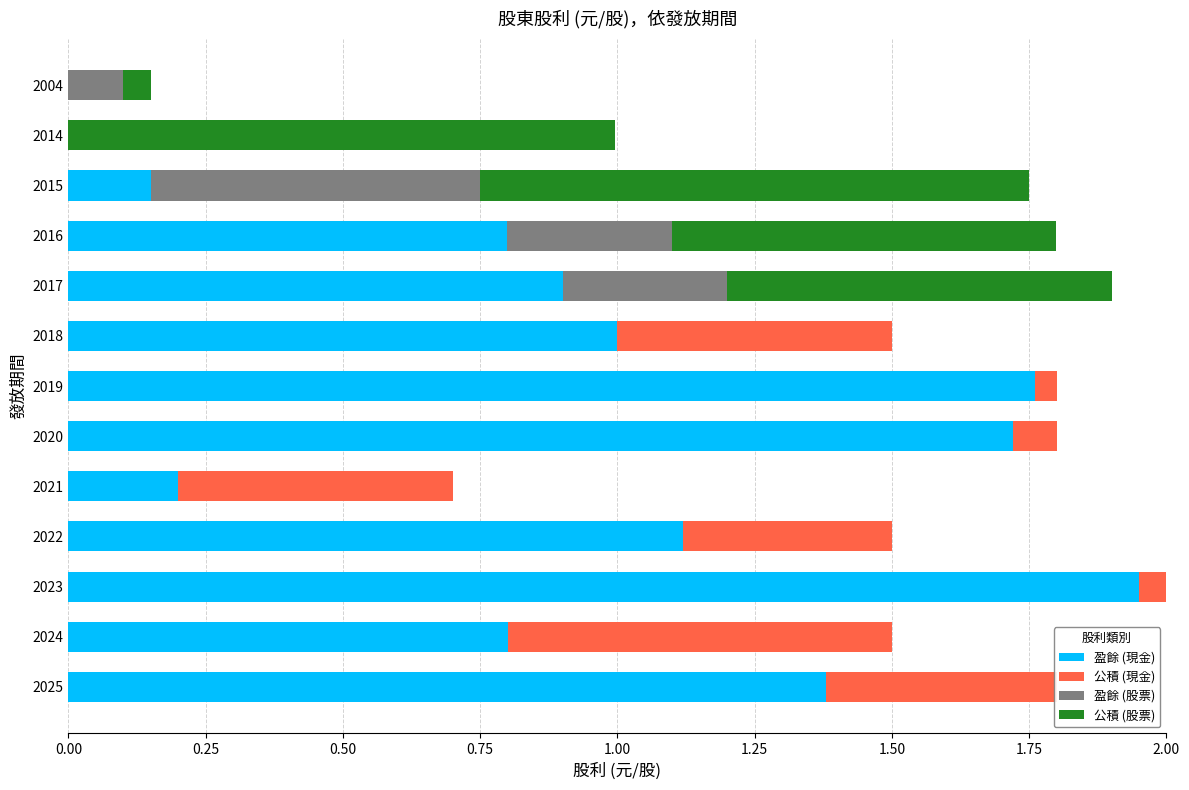

Is it true that 盈餘 (現金) equals 1.1 at 2004?

False